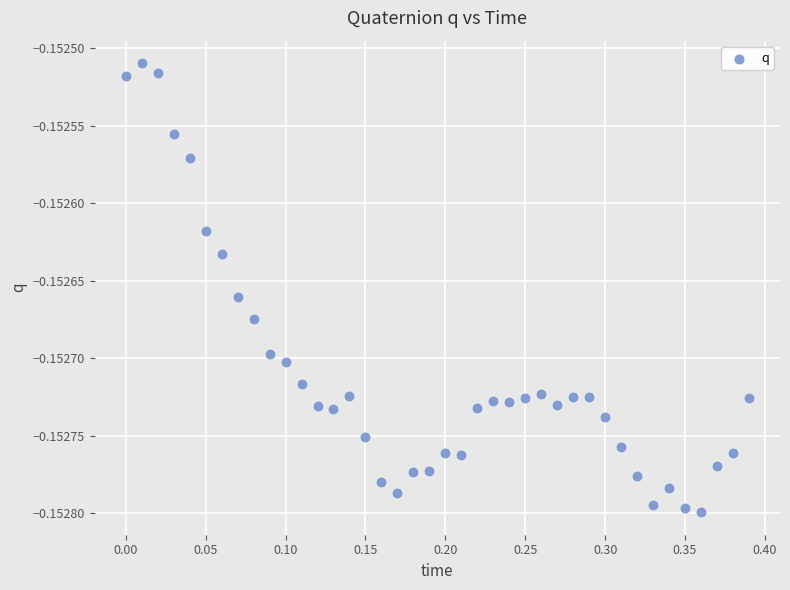

What is the range of X values (max minus min)?

0.4